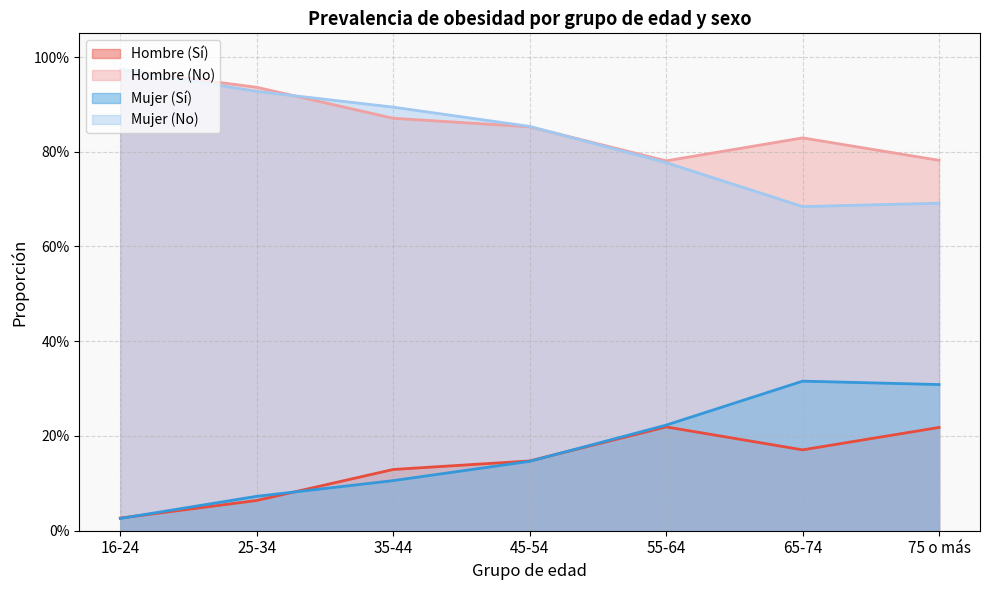

How many distinct data groups are displayed?

4